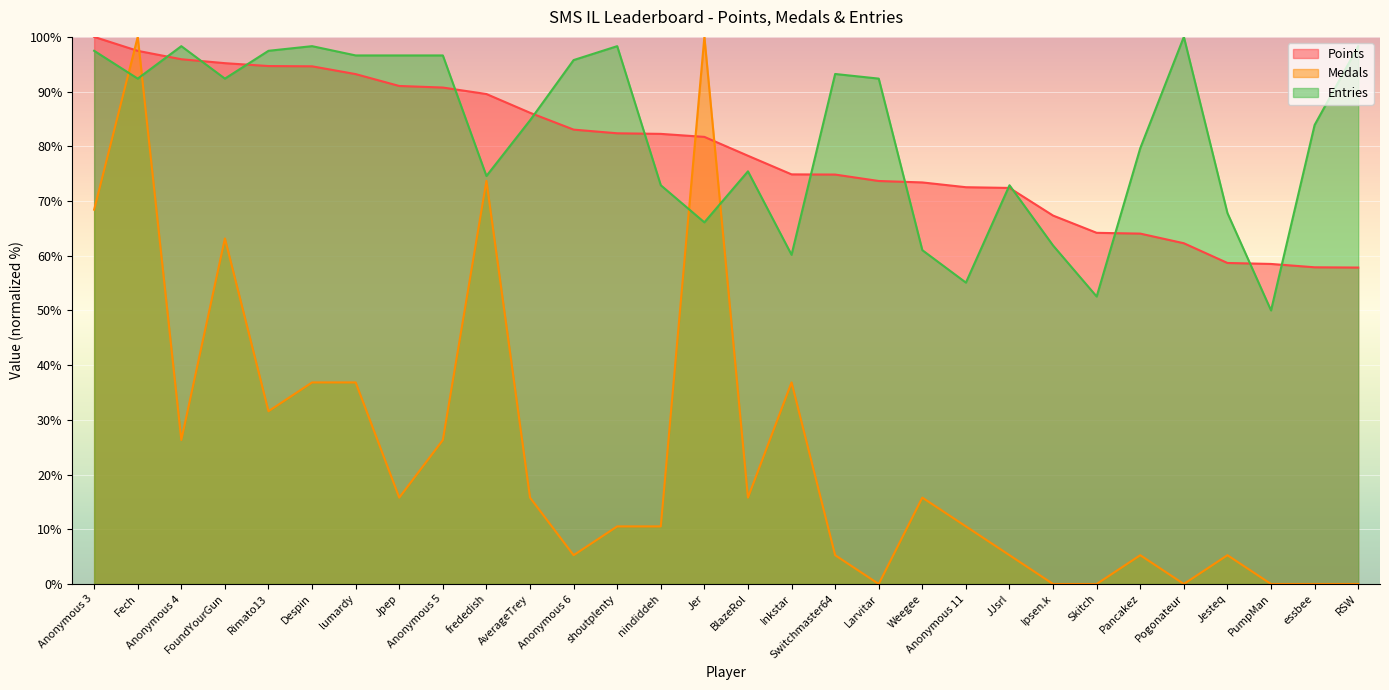

At which label does Medals reach its minimum?

Larvitar